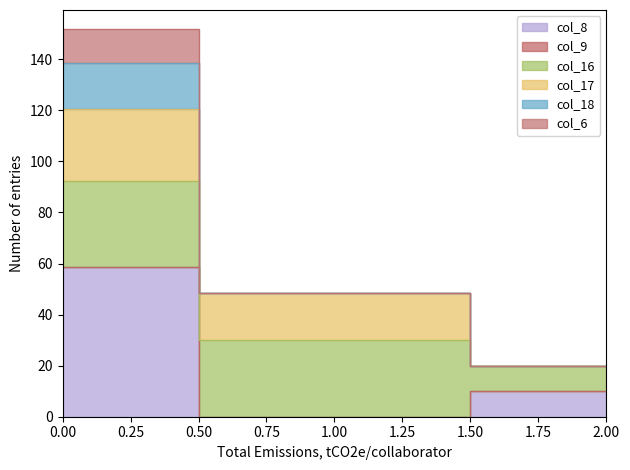

What is the difference between the maximum and minimum values in the col_8 series?

58.5